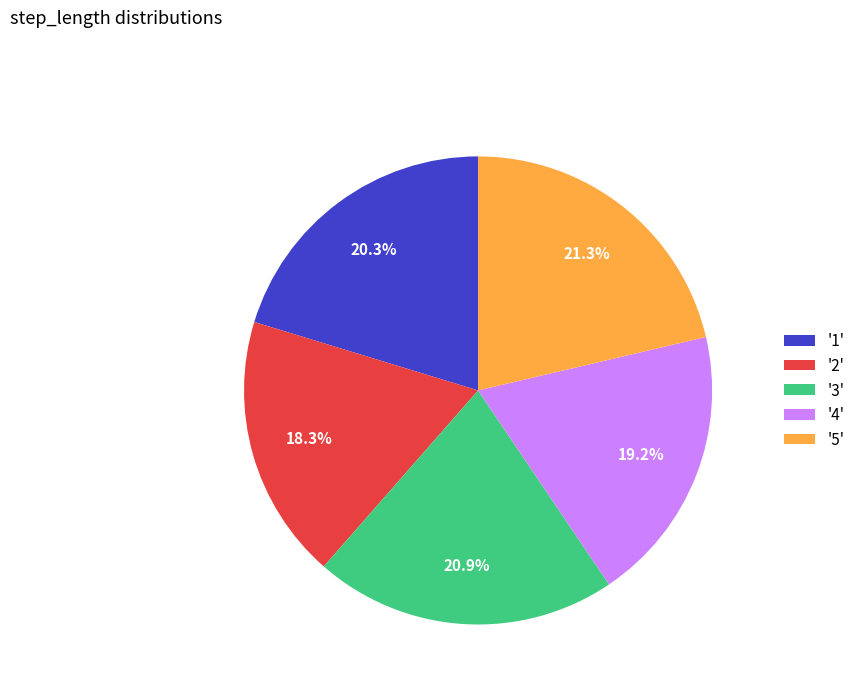

Which has a higher value, '3' or '2'?

'3'